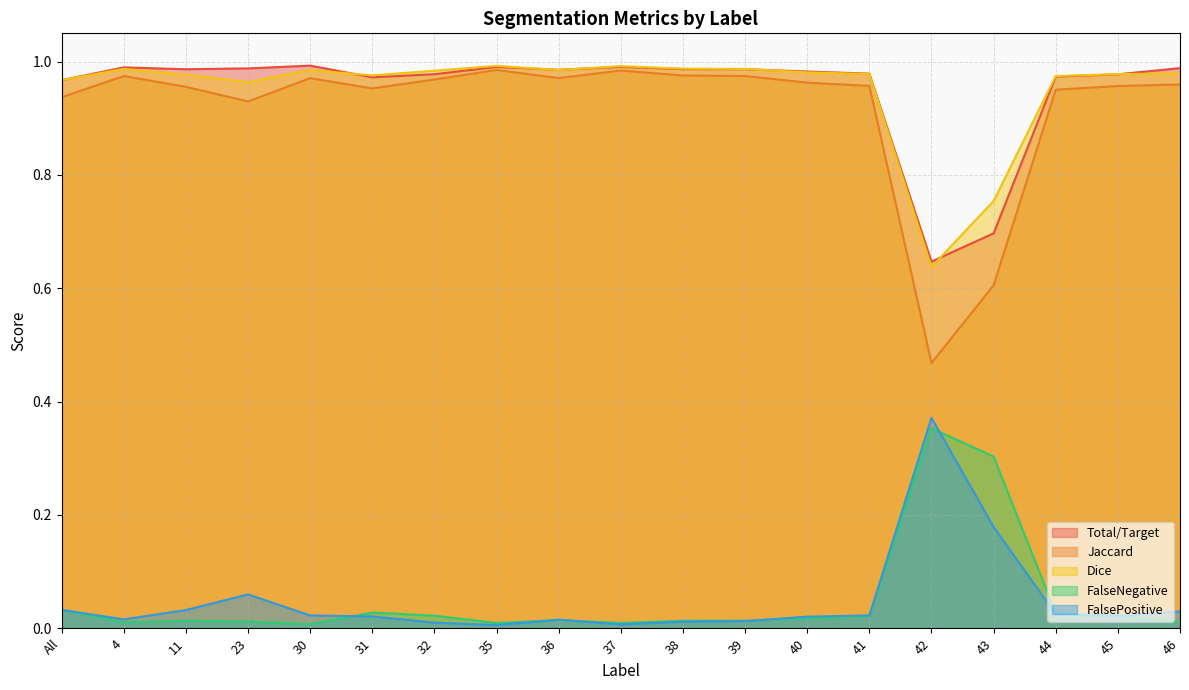

True or false: FalseNegative has more than 2 points higher than both neighbors.

True